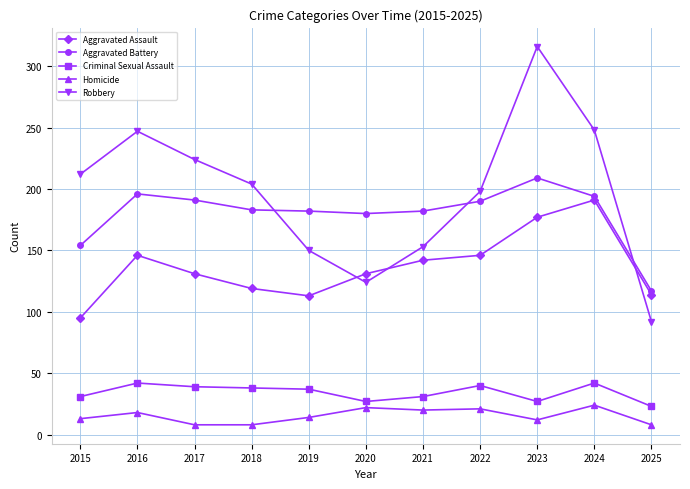

True or false: Homicide has a value of 8 at 2018.

True